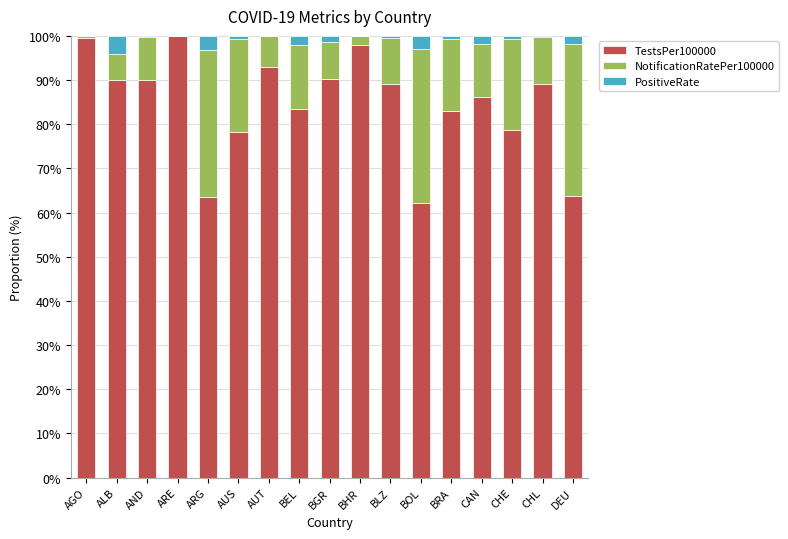

What is the sum of the TestsPer100000 values at BOL and BEL?

145.6